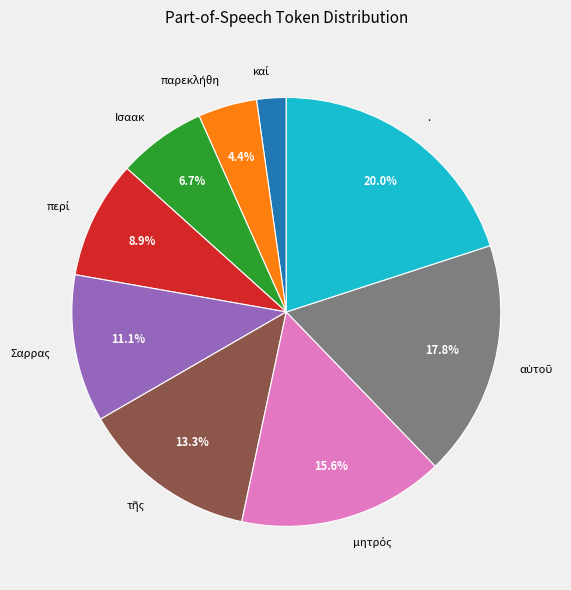

To the nearest percent, what percentage of the pie is Ισαακ?

7%